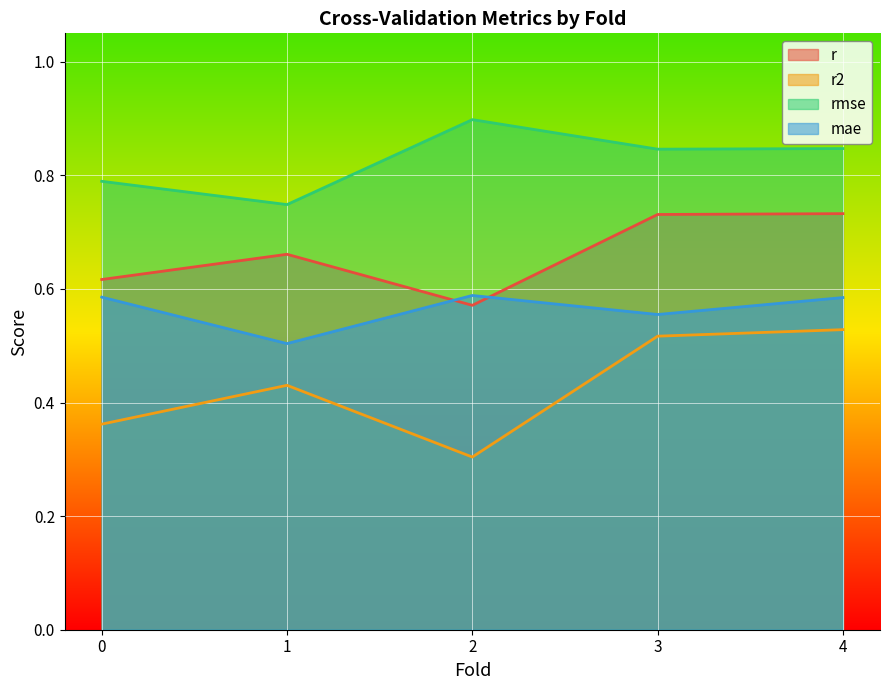

How many lines are shown in the chart?

4